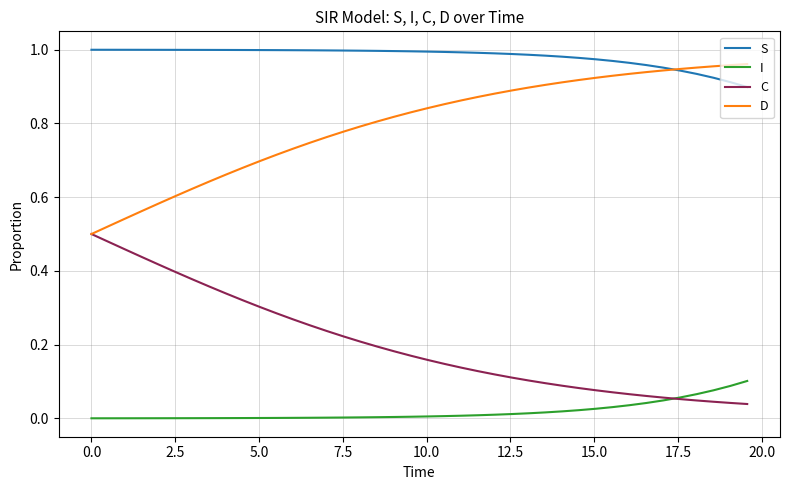

How many distinct data groups are displayed?

4